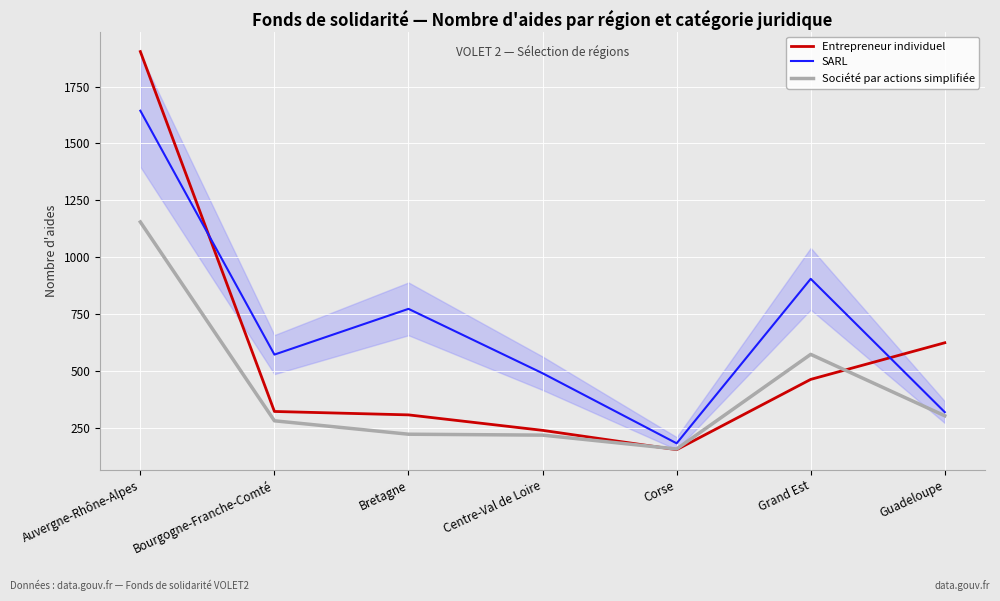

What is the maximum value for Société par actions simplifiée?

1155